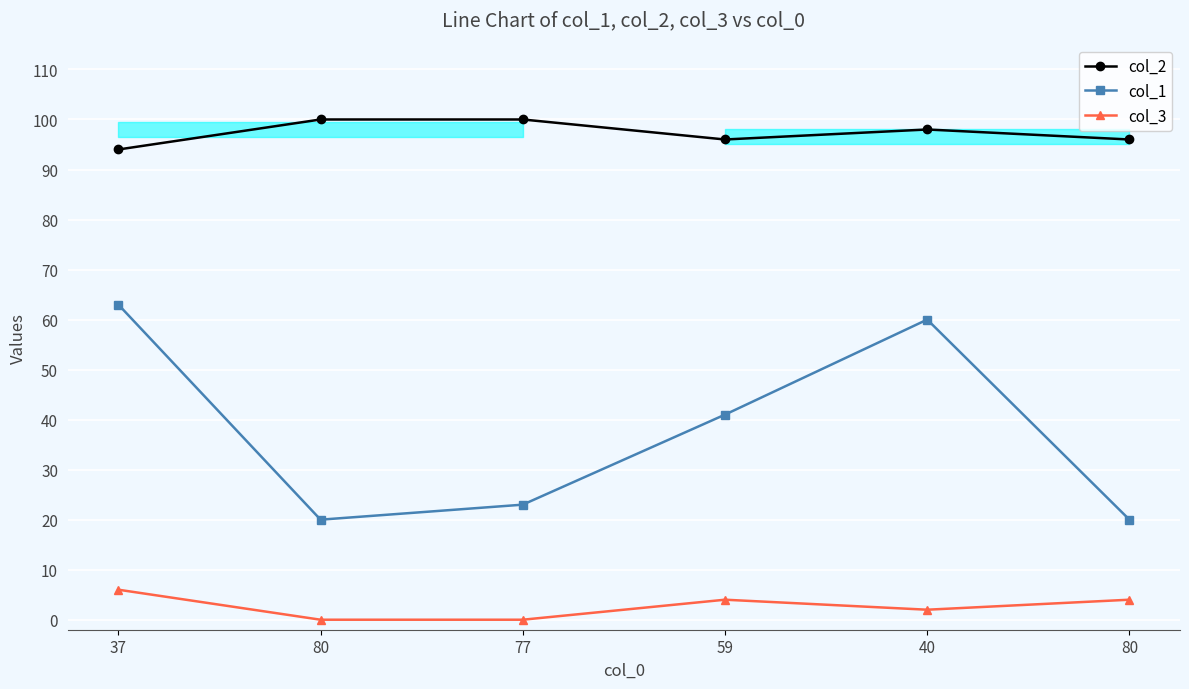

Which series has the largest total across all categories?

col_2